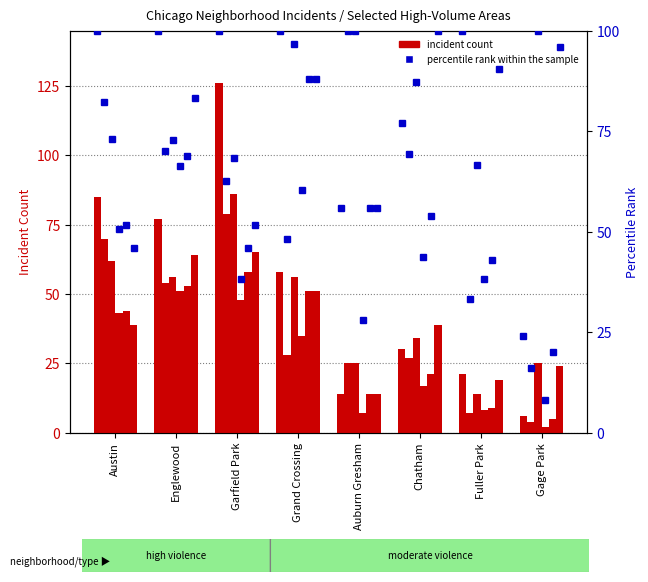

Which has a higher value, Grand Crossing or Auburn Gresham?

Grand Crossing